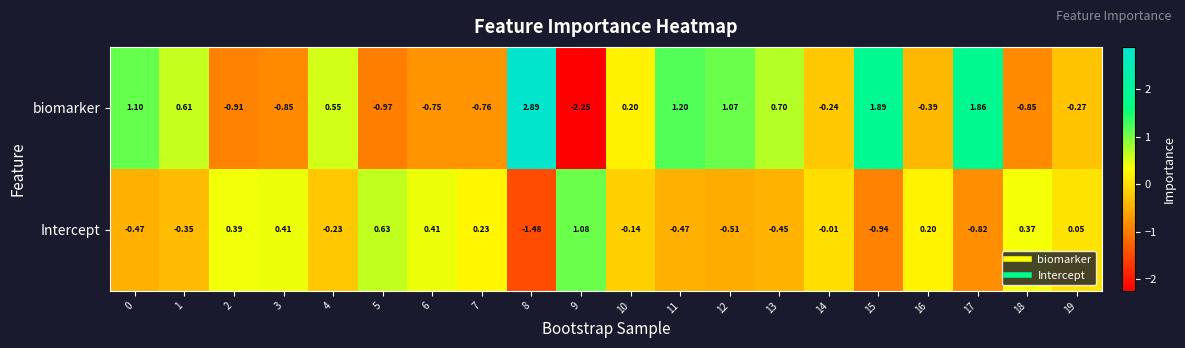

How many data points does each series have?

20